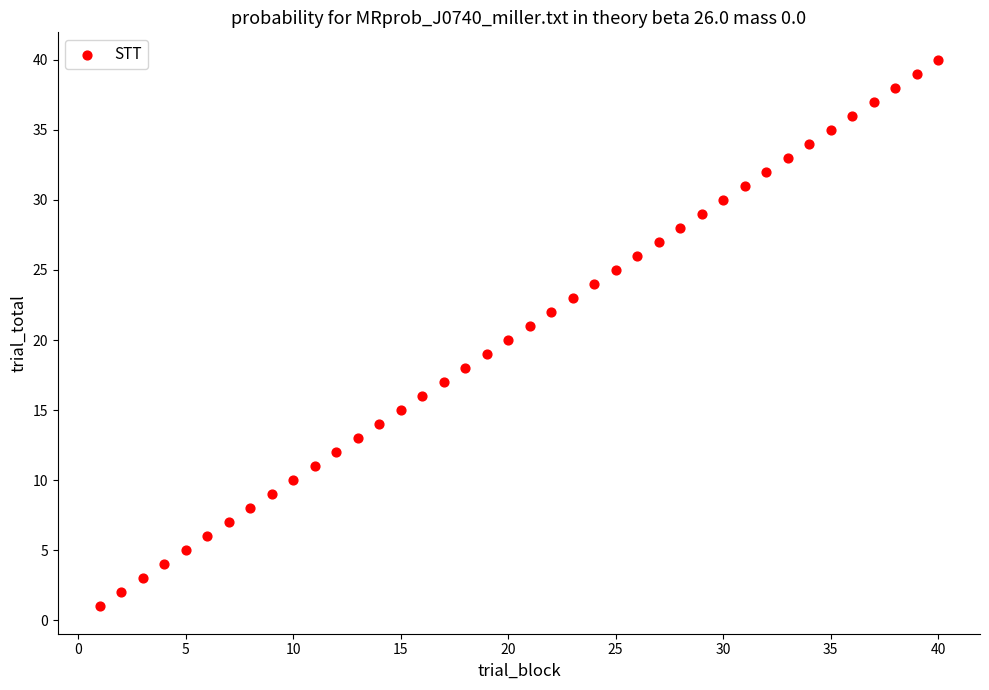

What is the range of X values (max minus min)?

39